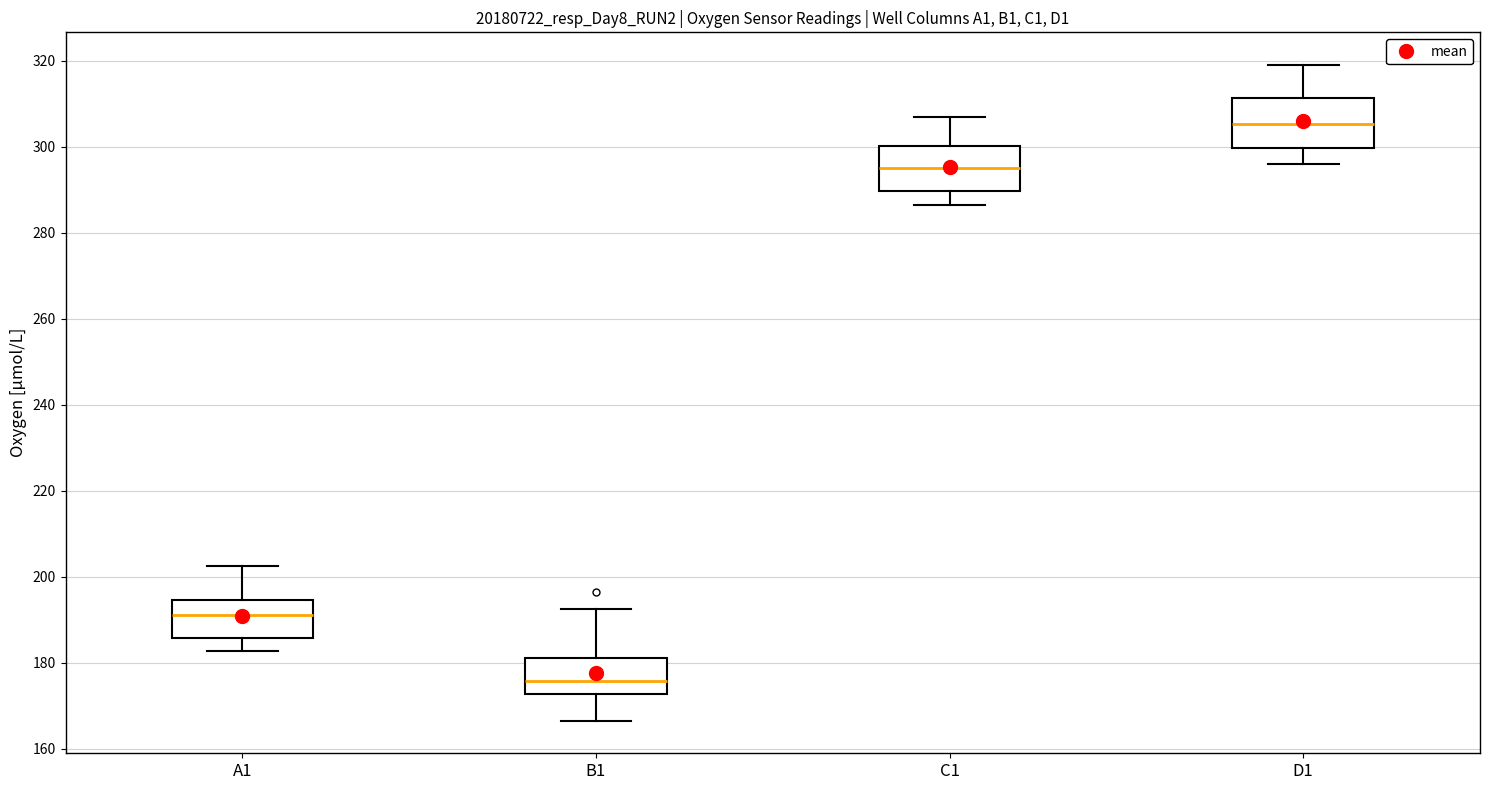

Reading left to right, read every box against the y-axis: the position of its median line, the range the box covers, and the ends of its whiskers. The values are not printed on the chart, so give them approximately, as read against the axis.

A1: median 192, box 186 to 194, whiskers 182 to 202
B1: median 176, box 172 to 182, whiskers 166 to 192
C1: median 296, box 290 to 300, whiskers 286 to 308
D1: median 306, box 300 to 312, whiskers 296 to 320